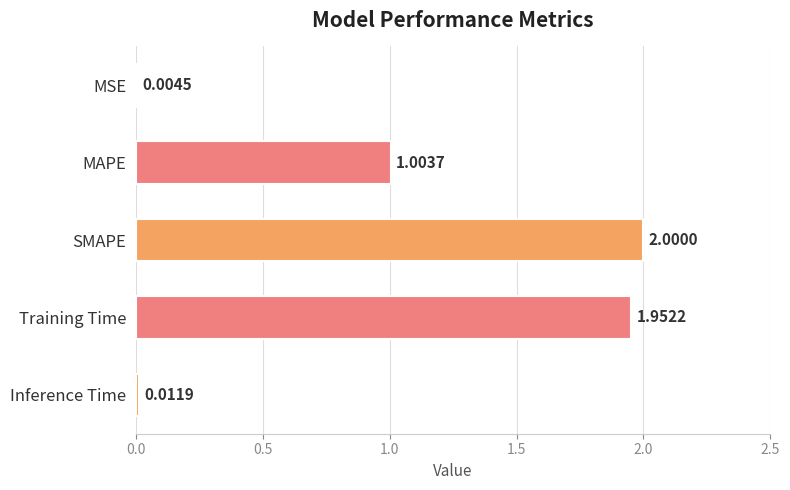

What is the change in value from SMAPE to Inference Time?

-2.0